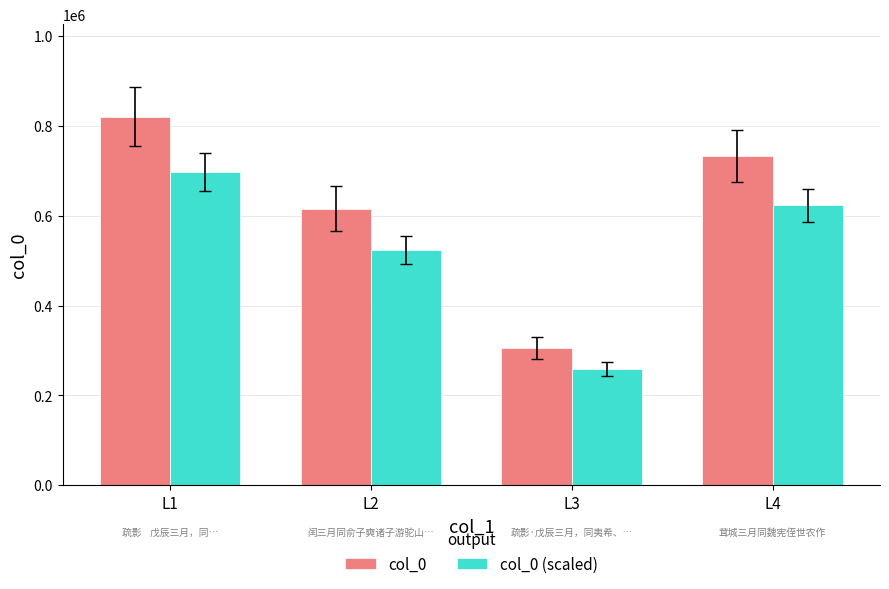

Which series has the largest range (max minus min)?

col_0